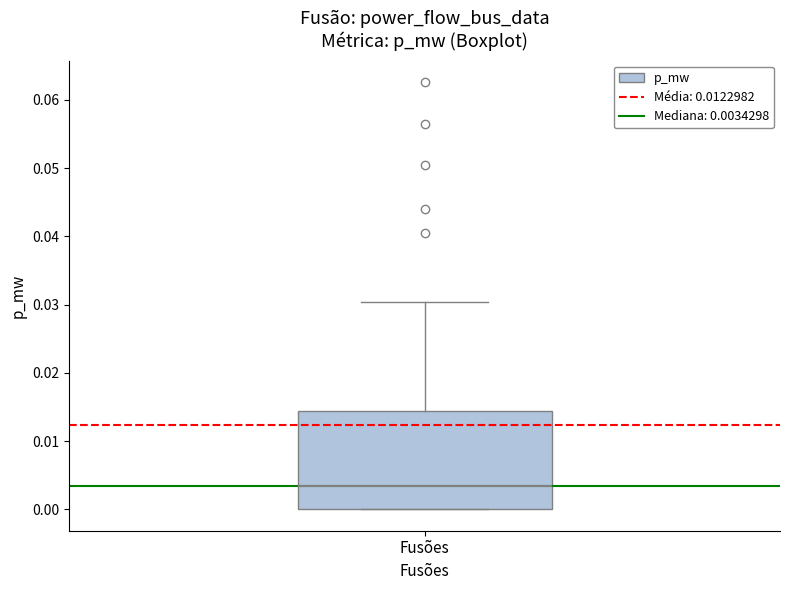

Where does the upper whisker of the box for Fusões end on the y-axis? The values are not printed on the chart, so give them approximately, as read against the axis.

0.030